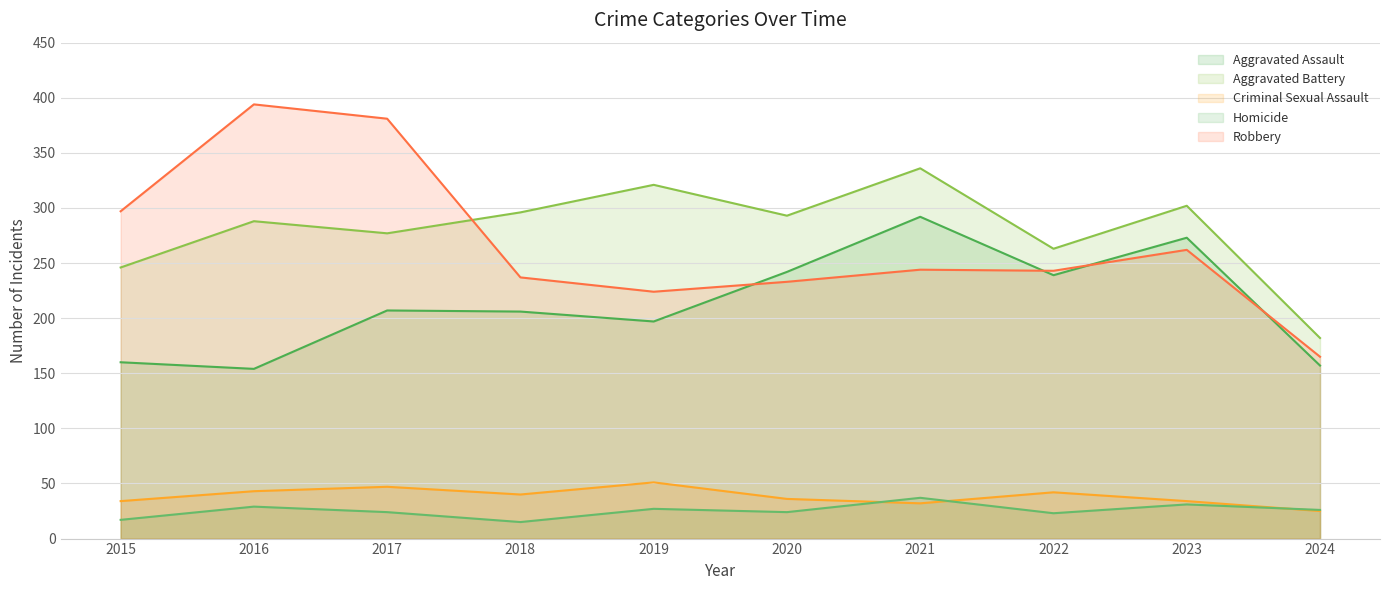

Which series has the largest range (max minus min)?

Robbery